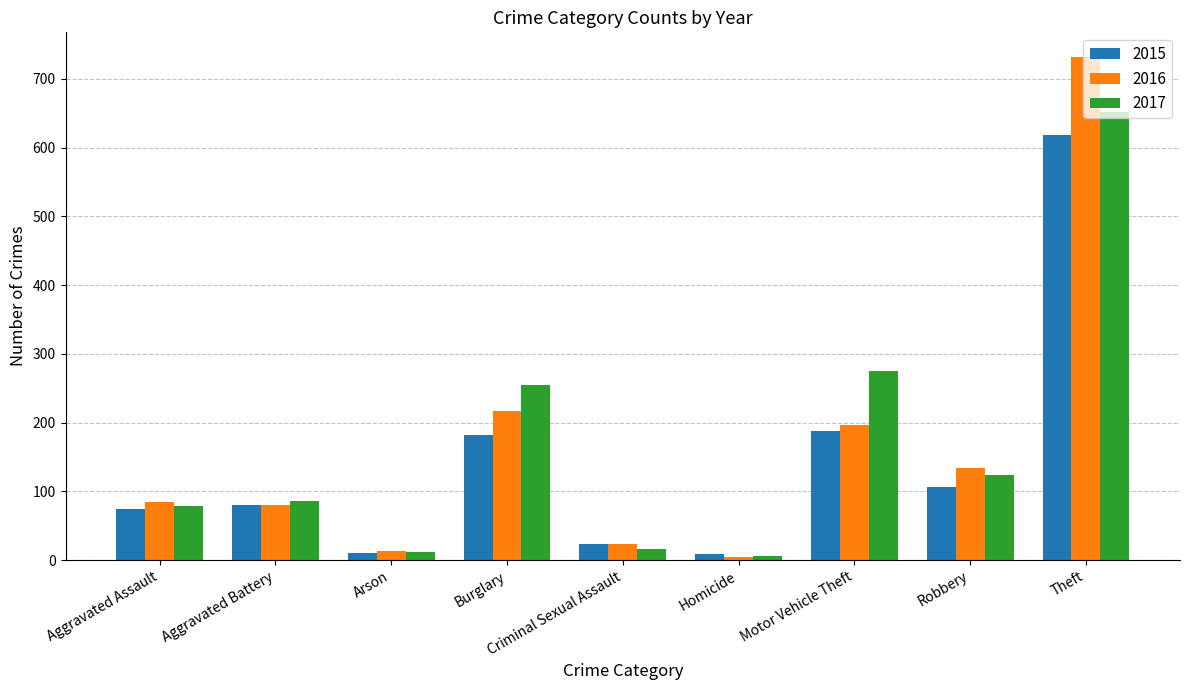

True or false: 2016 has a value of 5 at Homicide.

True